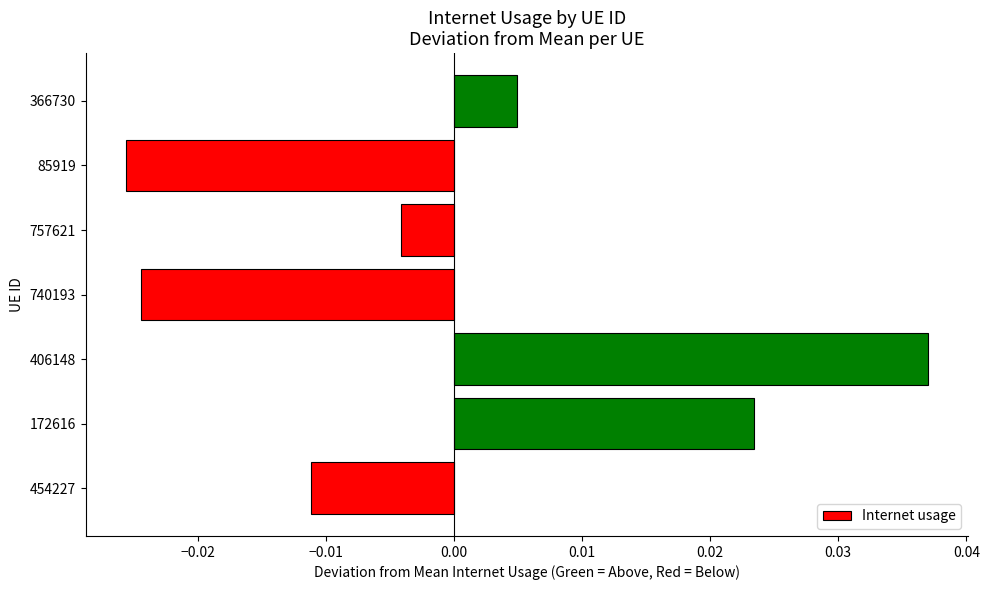

Between 172616 and 85919, which is larger?

172616